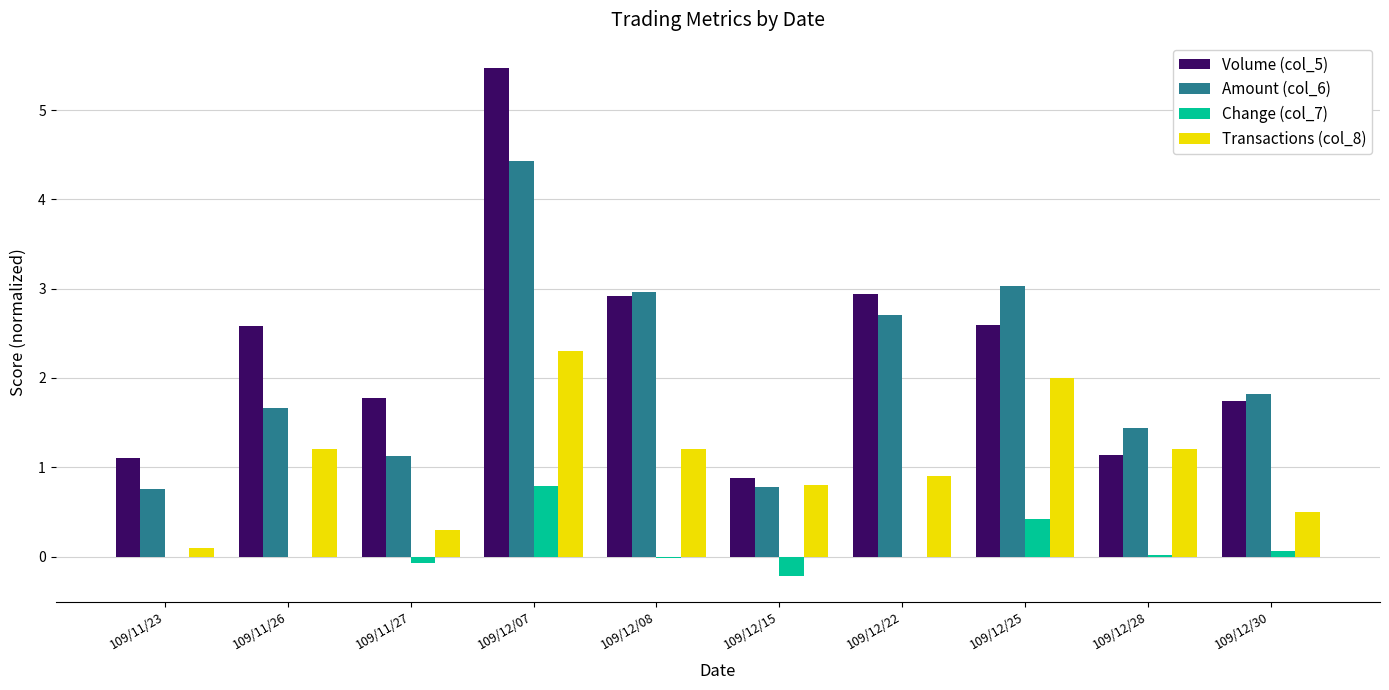

What is the sum of all Volume (col_5) values?

23.1